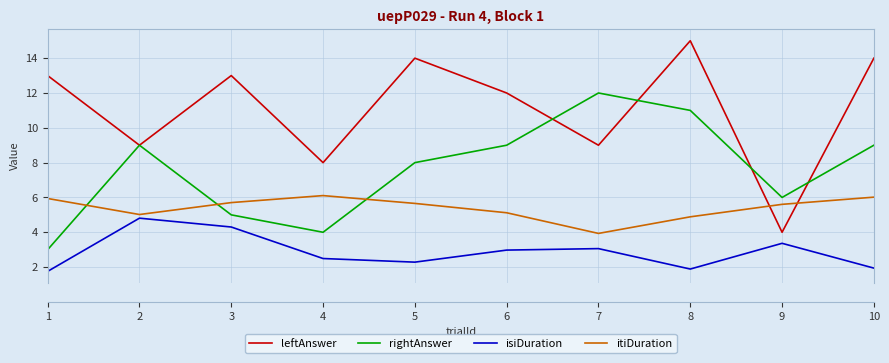

Is it true that leftAnswer equals 4.0 at 9?

True